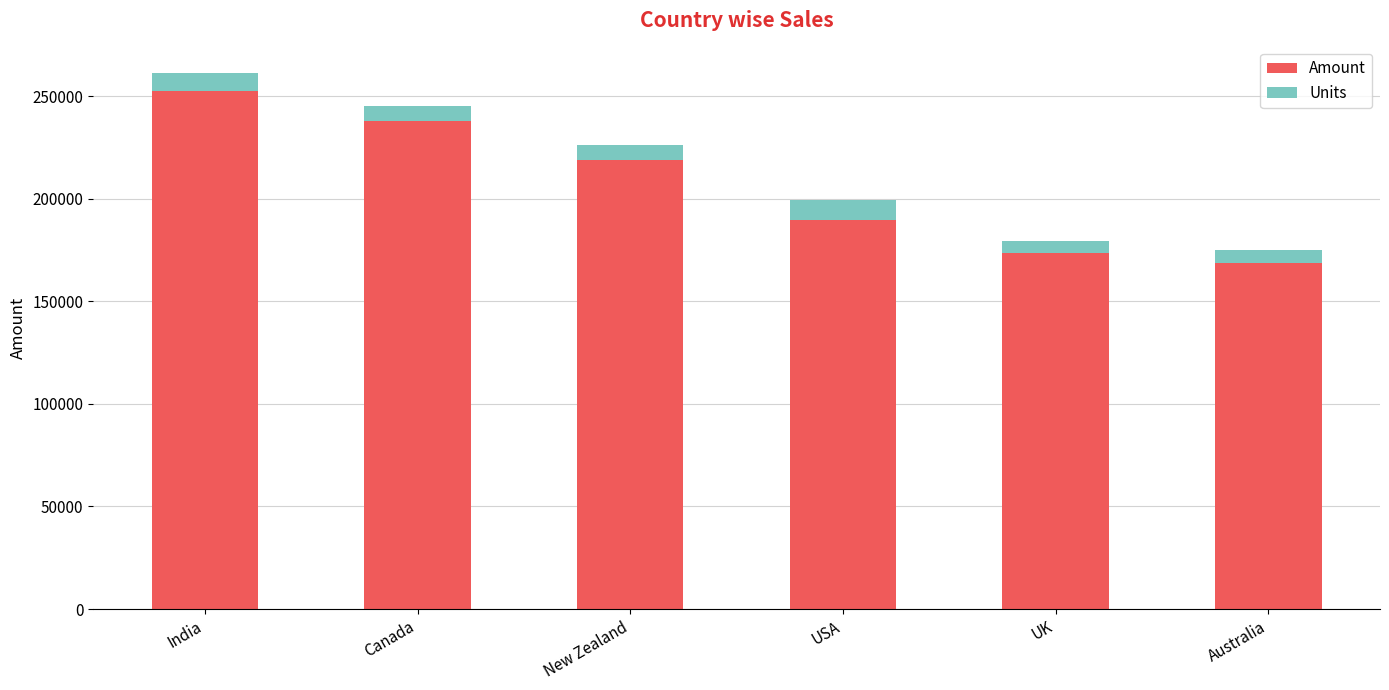

What is the total value across all series at UK?

179275